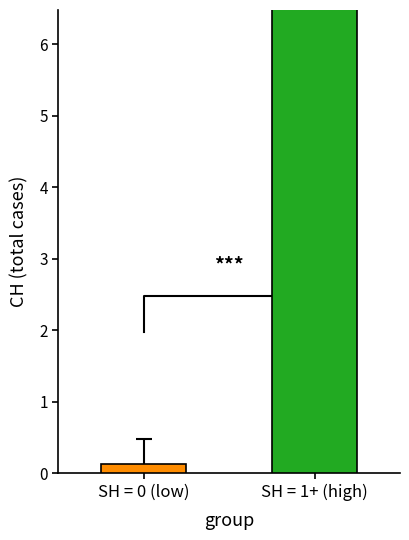

The value of ZH at SH=0 is 0. True or false?

True